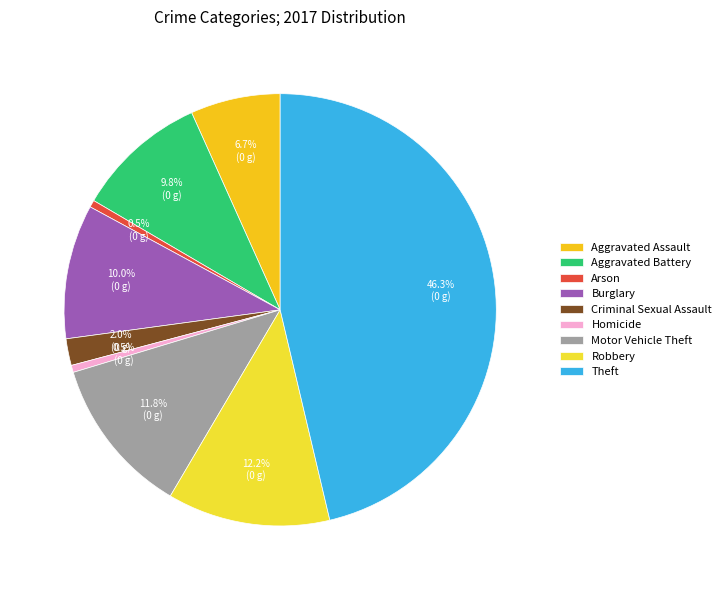

Count the number of slices in the pie.

9